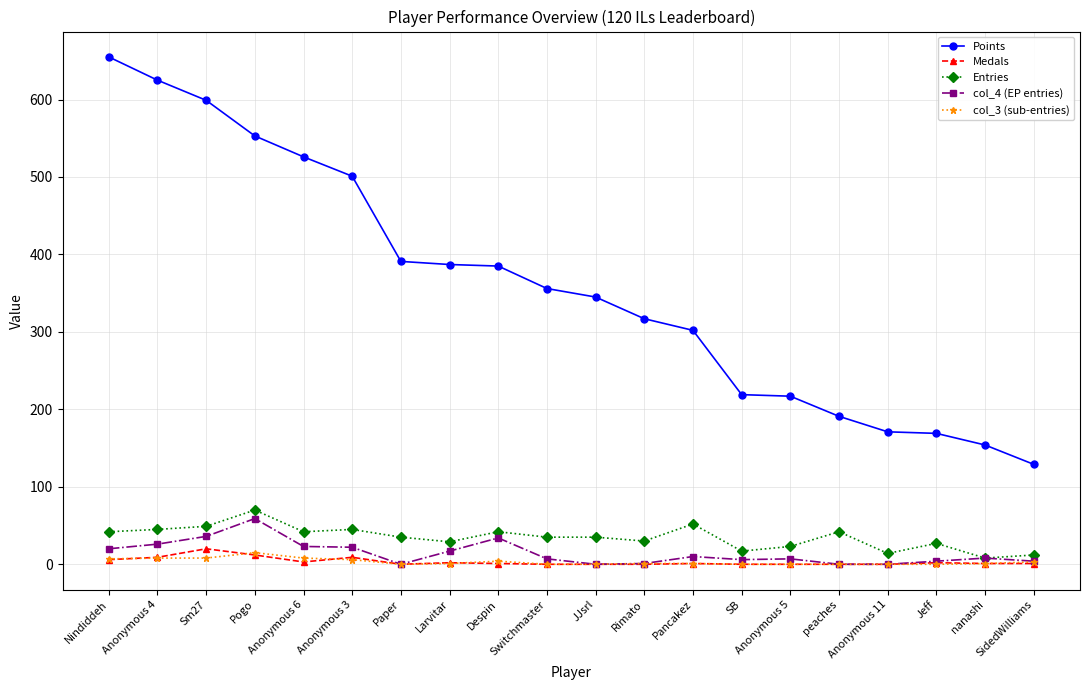

Which series changed the most between Pogo and Pancakez?

Points